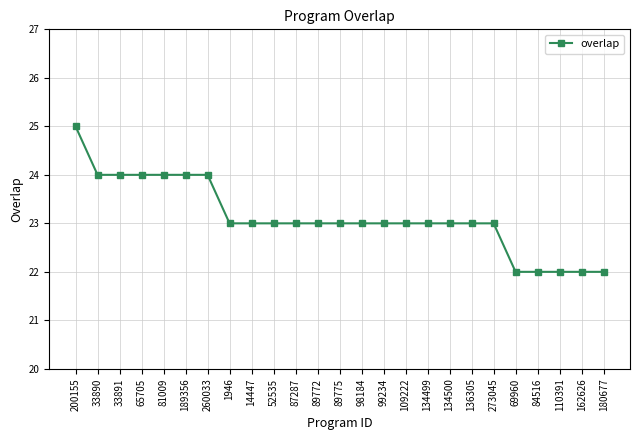

What is the sum of all values?

578